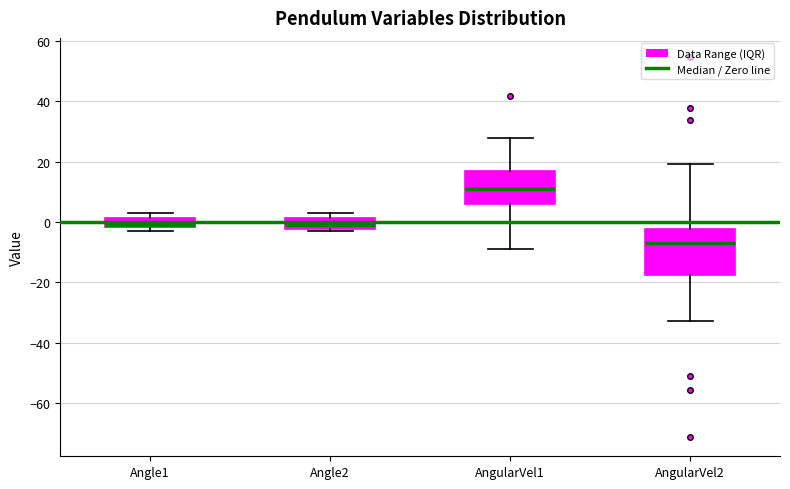

Which box has the lowest median line?

AngularVel2